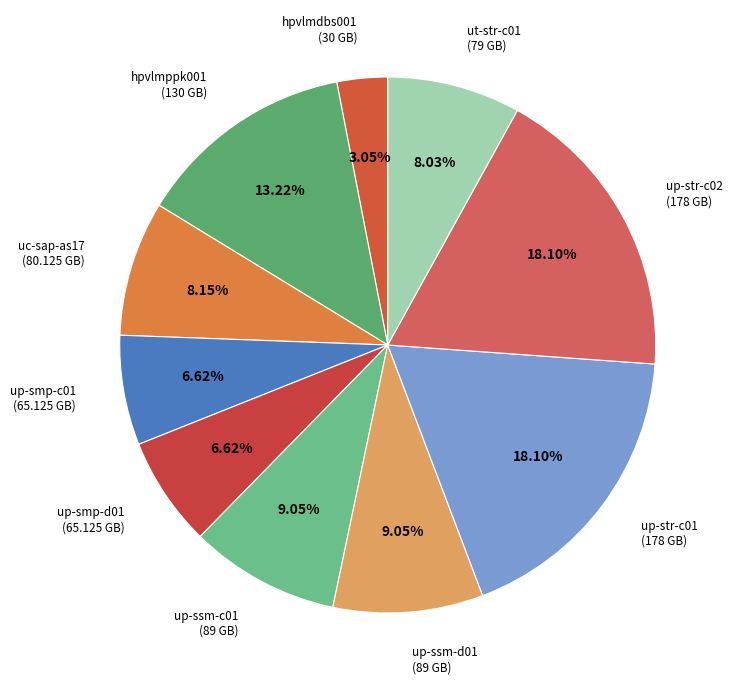

Approximately how many times larger is the value at hpvlmppk001 (130 GB) compared to up-smp-d01 (65.125 GB)?

2.0